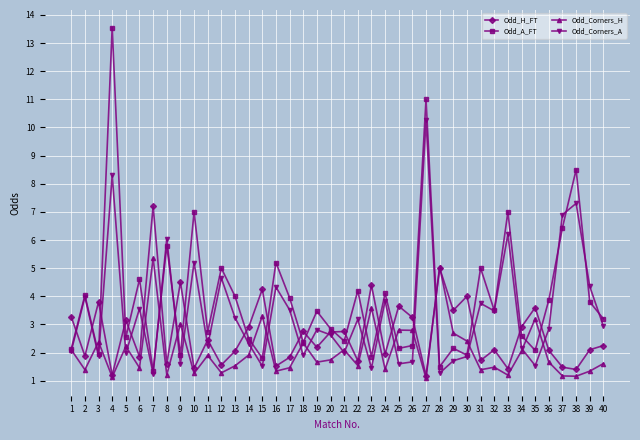

How many categories are shown in the chart?

40